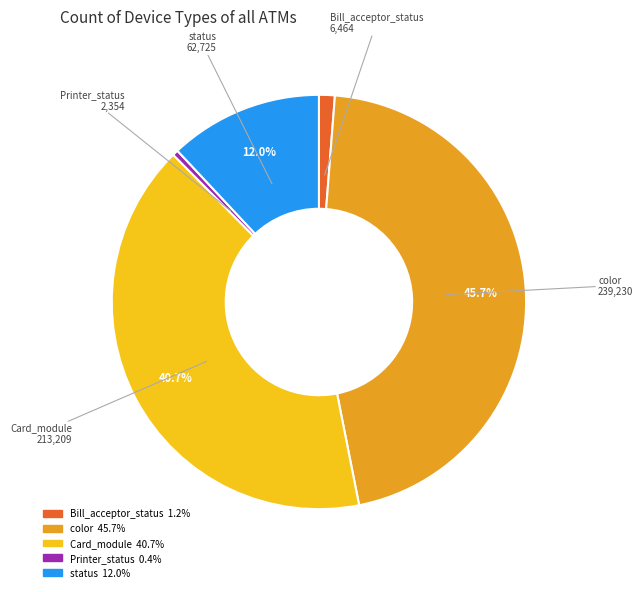

To the nearest percent, what is the average slice percentage?

20%